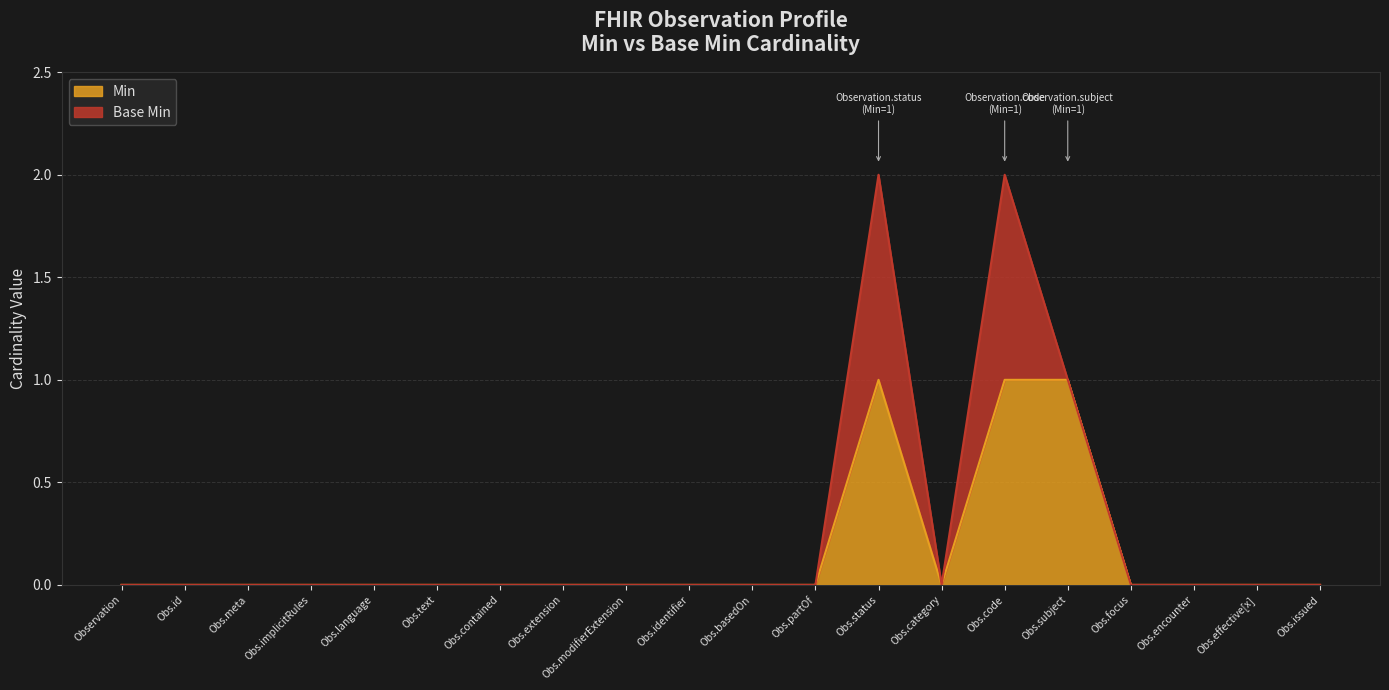

The value of Min at Obs.implicitRules is -1. True or false?

False